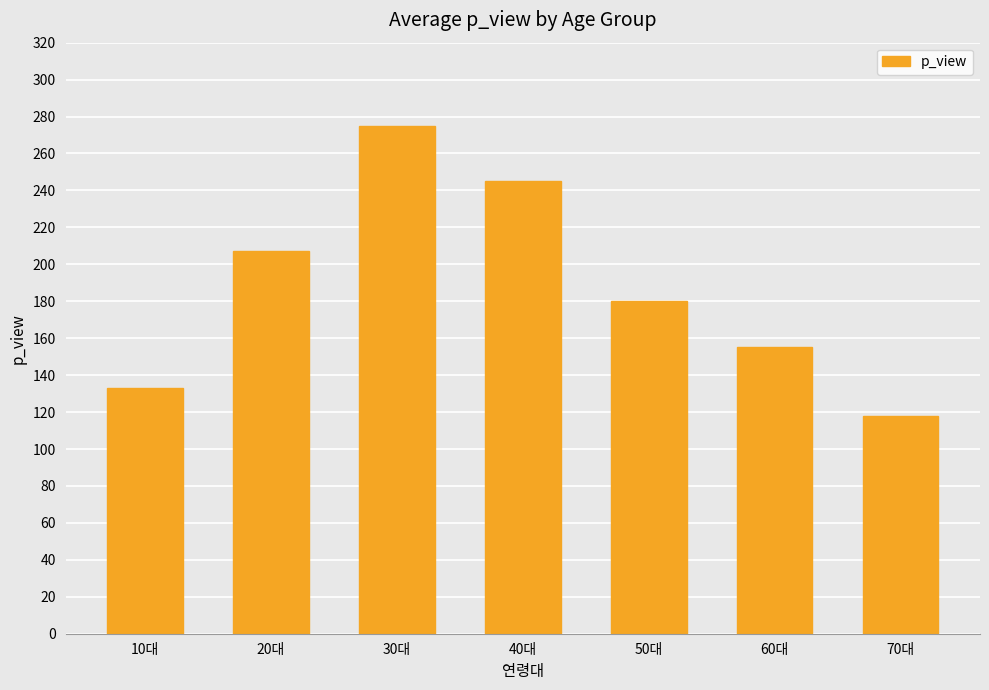

Does the chart contain any negative values?

No